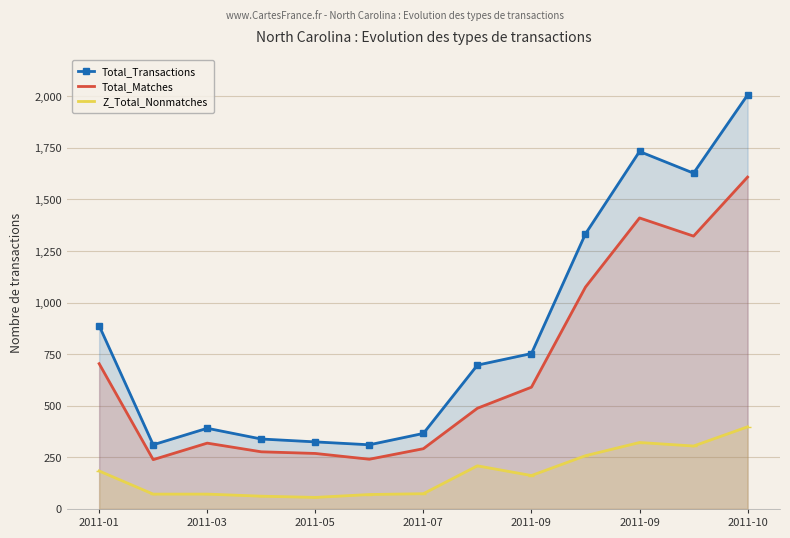

What are all the series names shown in the legend?

Total_Transactions, Total_Matches, Z_Total_Nonmatches